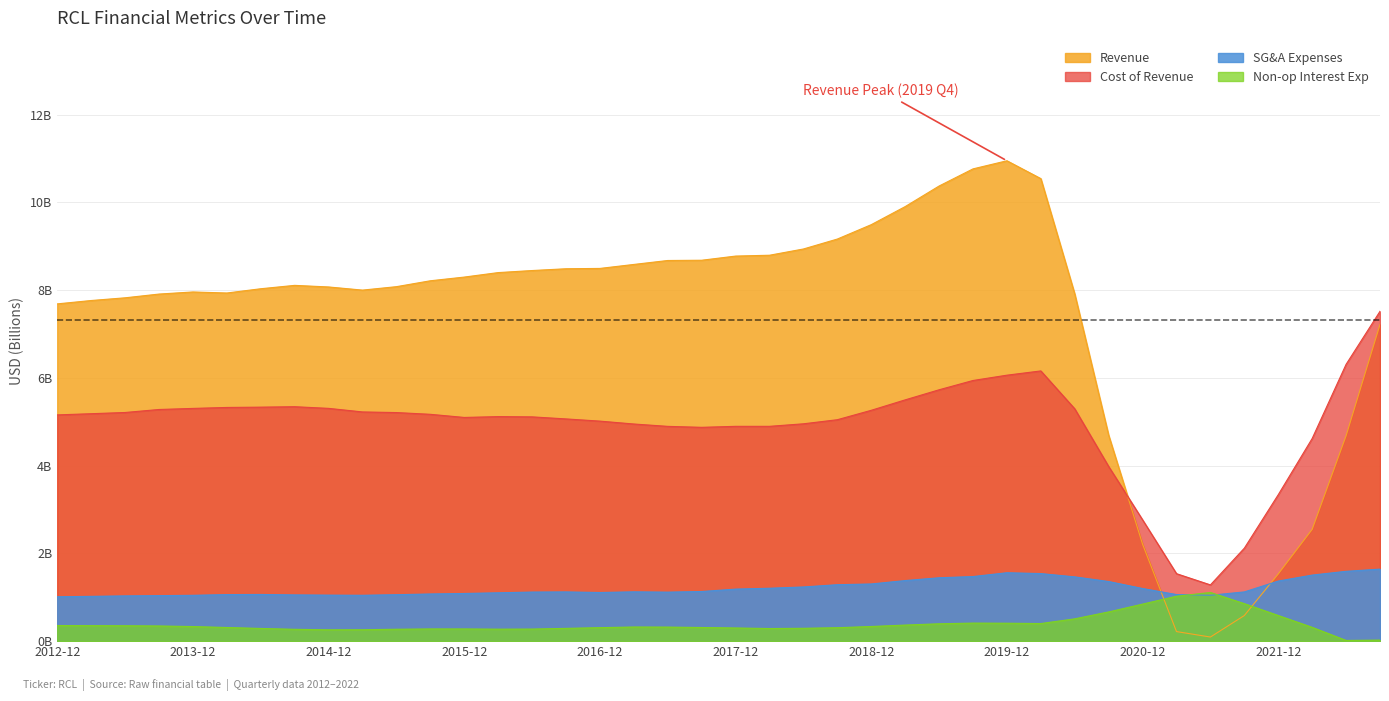

What is the maximum value shown in the chart?

11.0